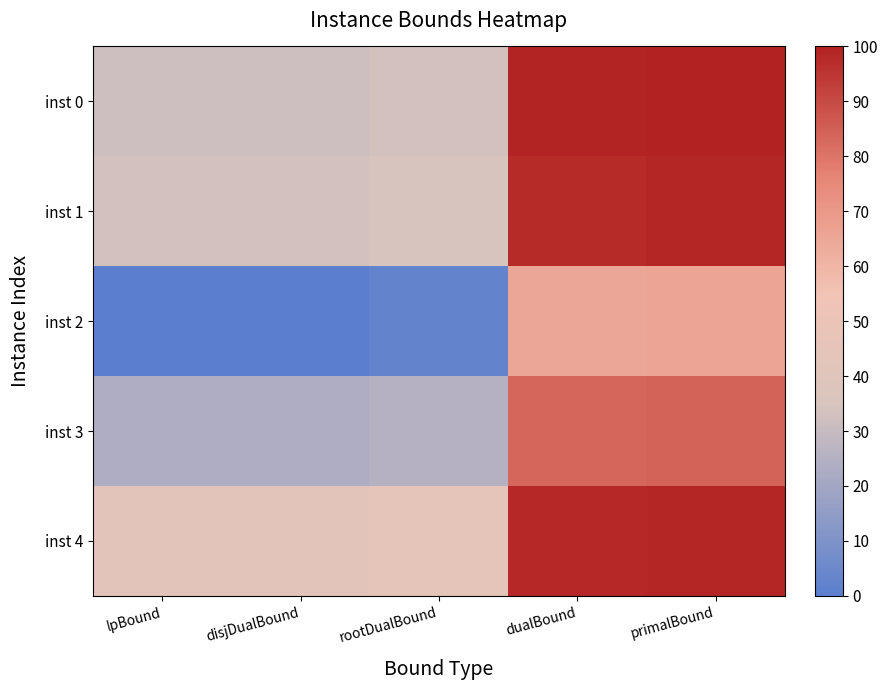

How many categories are shown in the chart?

5